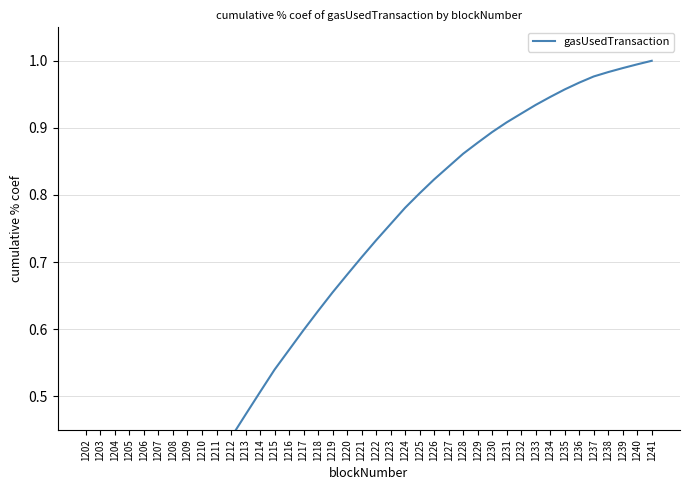

Where is the data nearest to the value 0?

1202